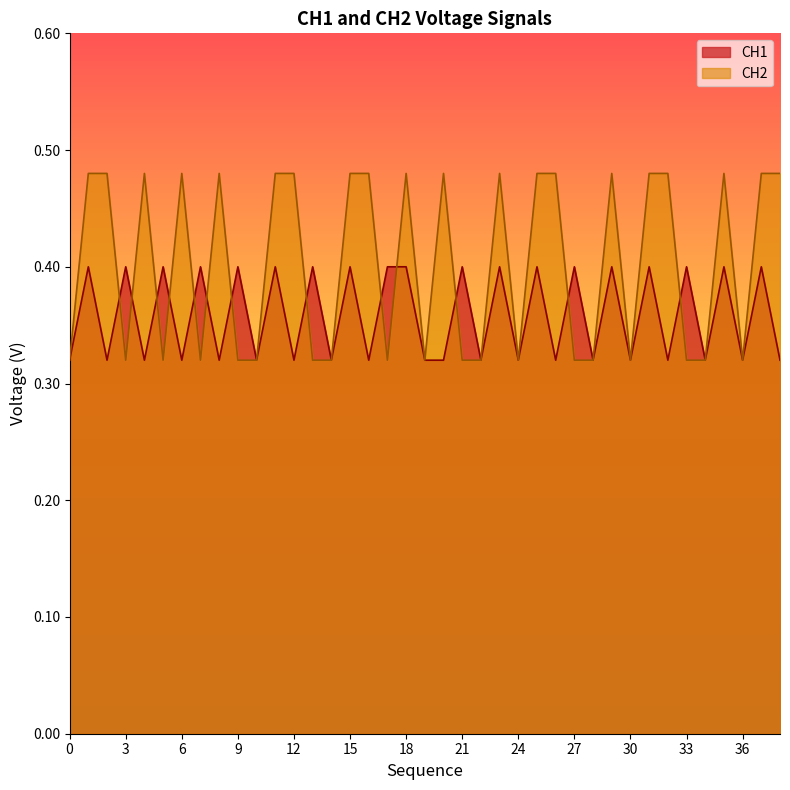

True or false: CH2 has more than 1 points higher than both neighbors.

True